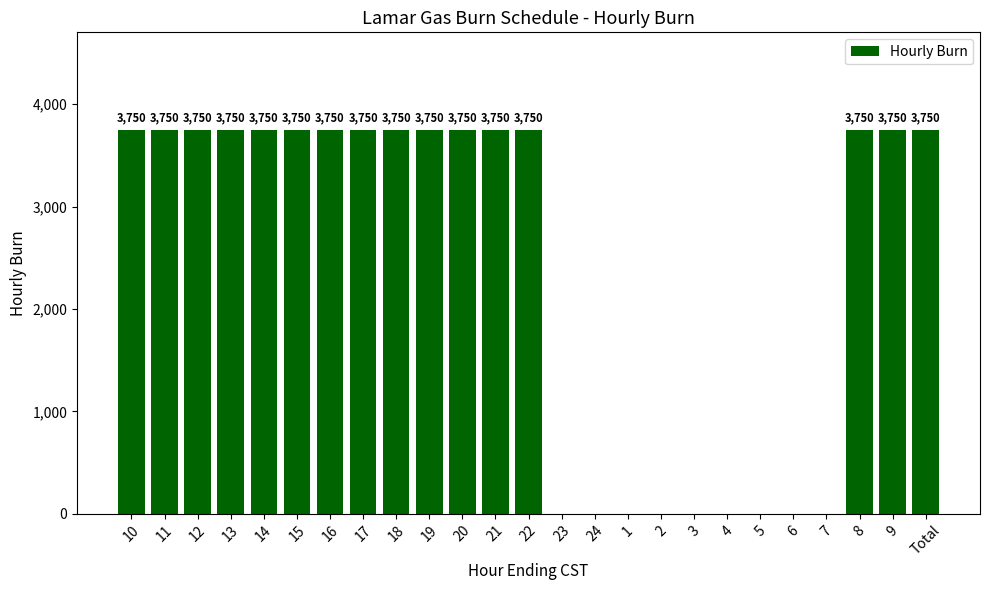

How many values are between 0 and 3750?

25